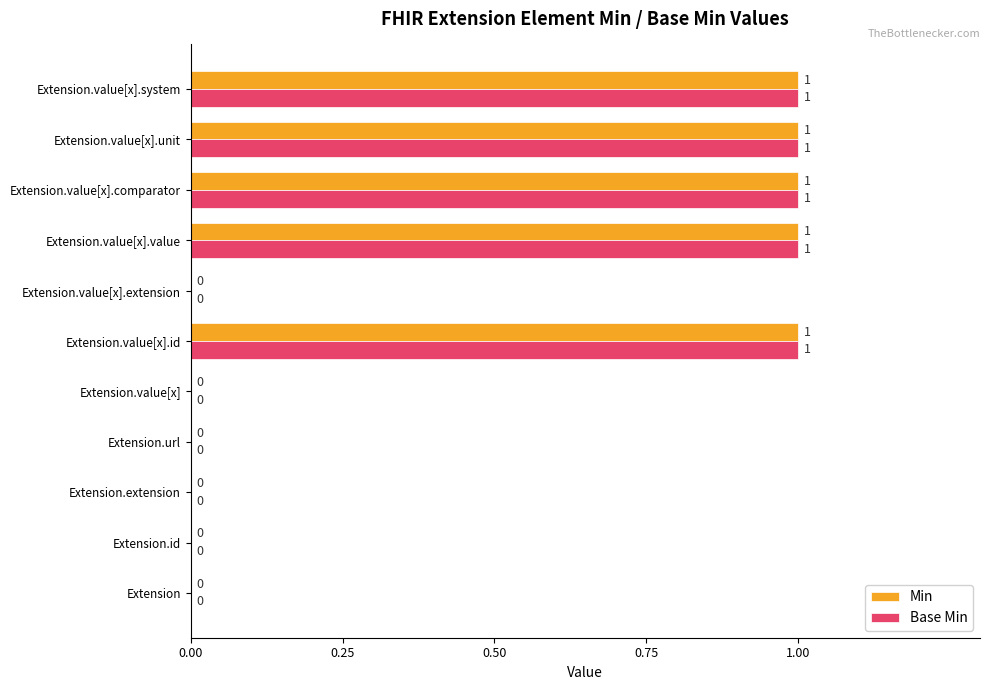

How many Base Min values are between 0 and 1?

11